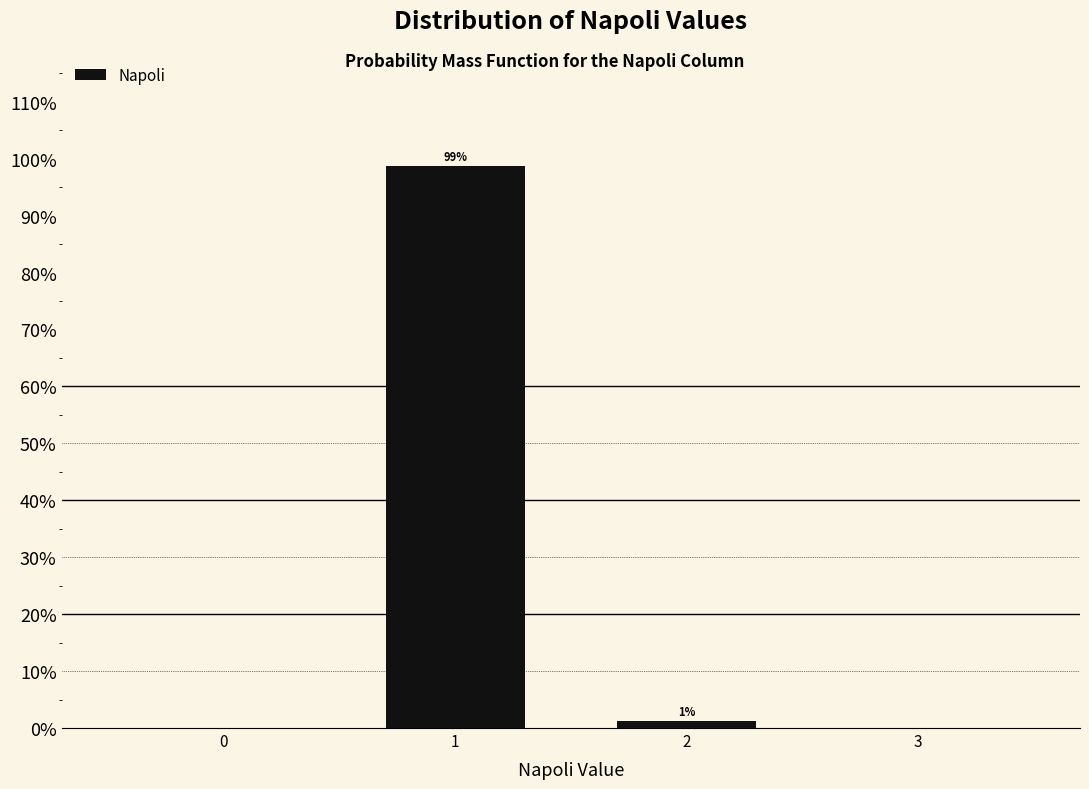

What is the sum of all values?

100.0